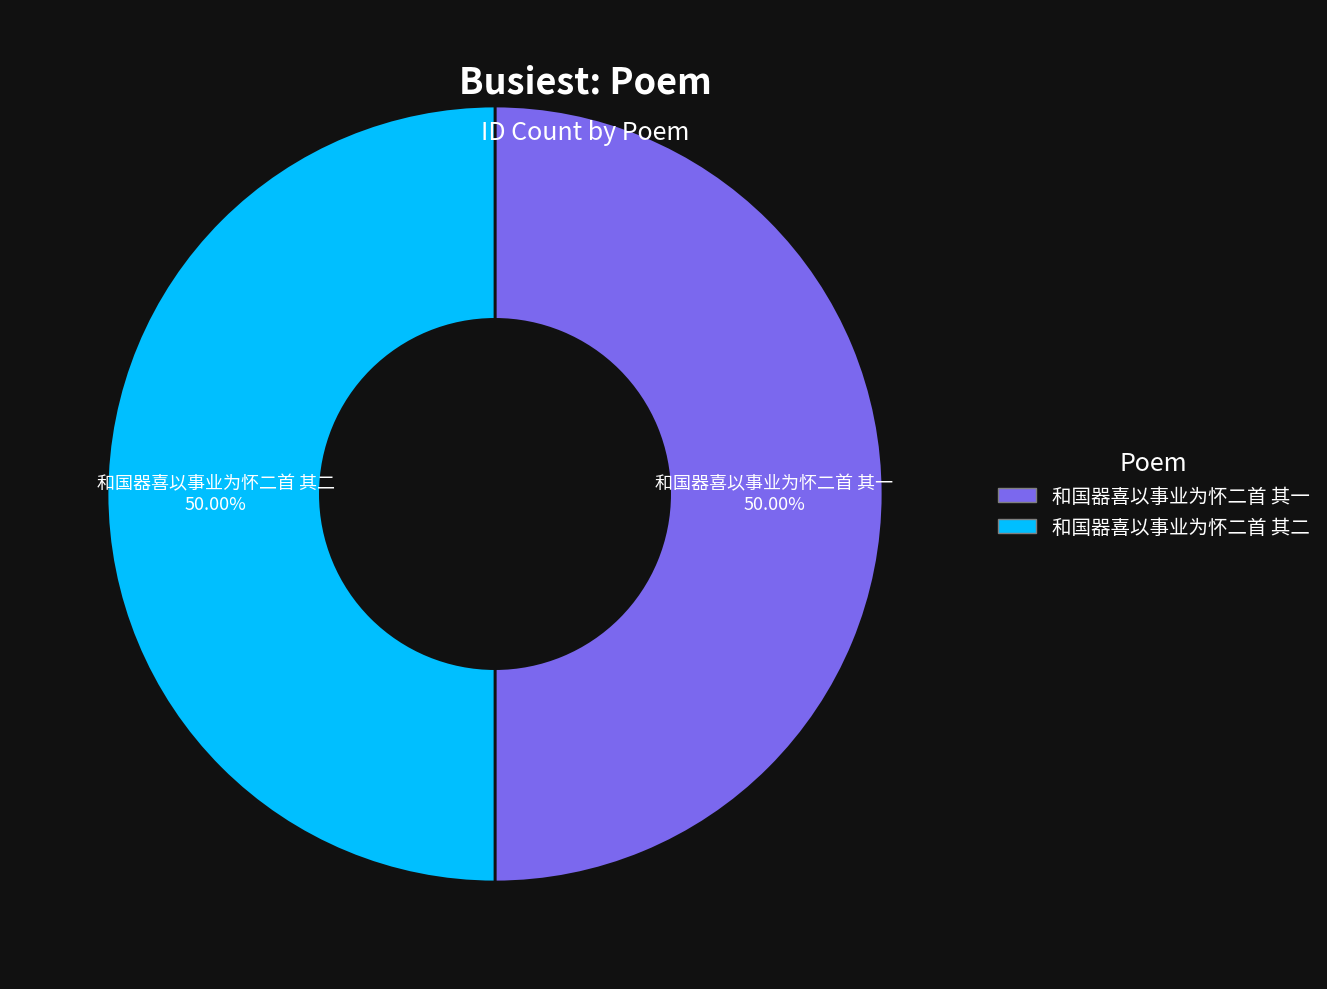

True or false: 和国器喜以事业为怀二首 其二 accounts for 50% of the total.

True